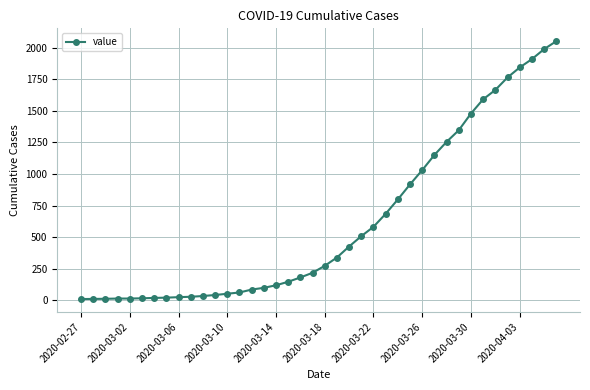

What is the difference between the maximum and minimum values?

2042